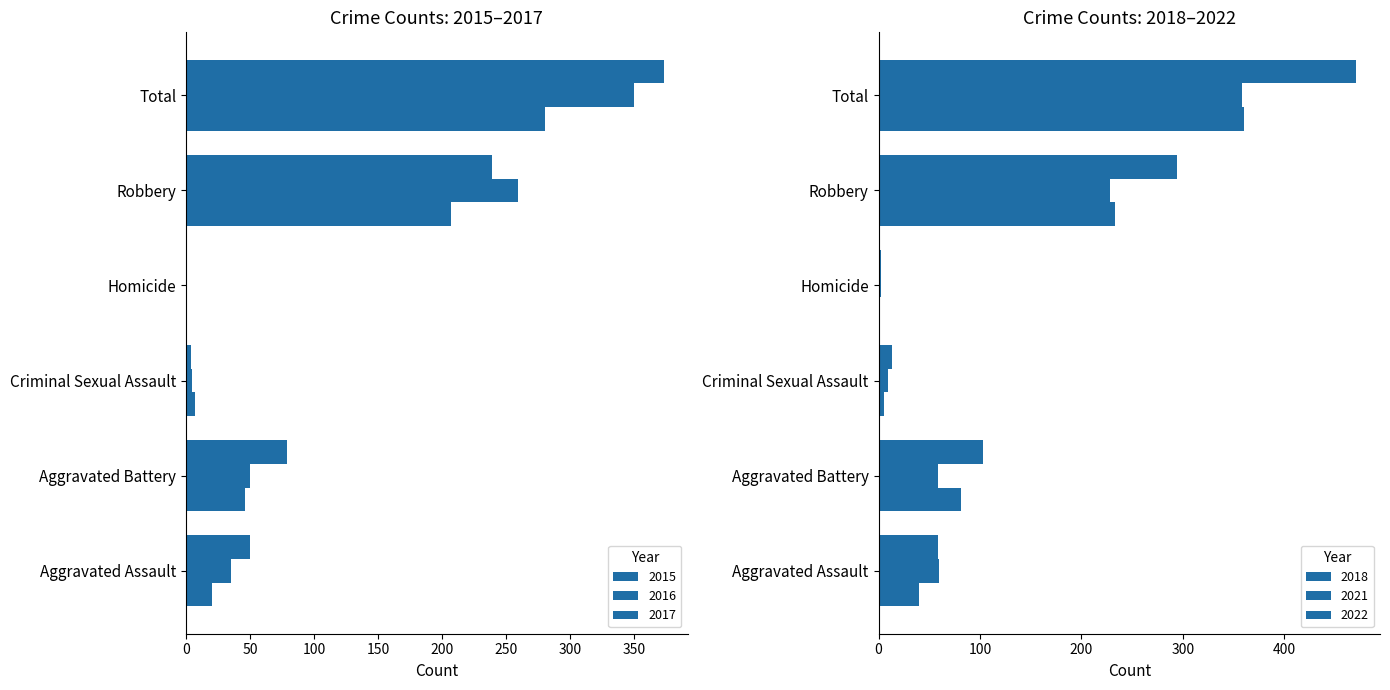

At how many categories does at least one series exceed 362?

1